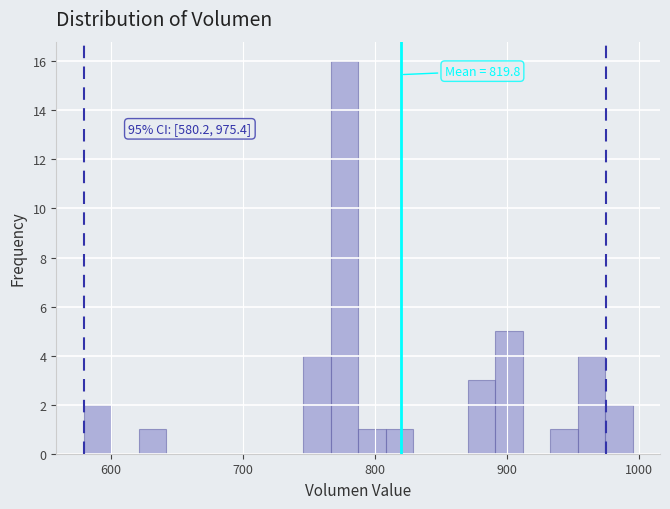

Read against the x-axis, roughly where is the centre of the tallest bar?

780